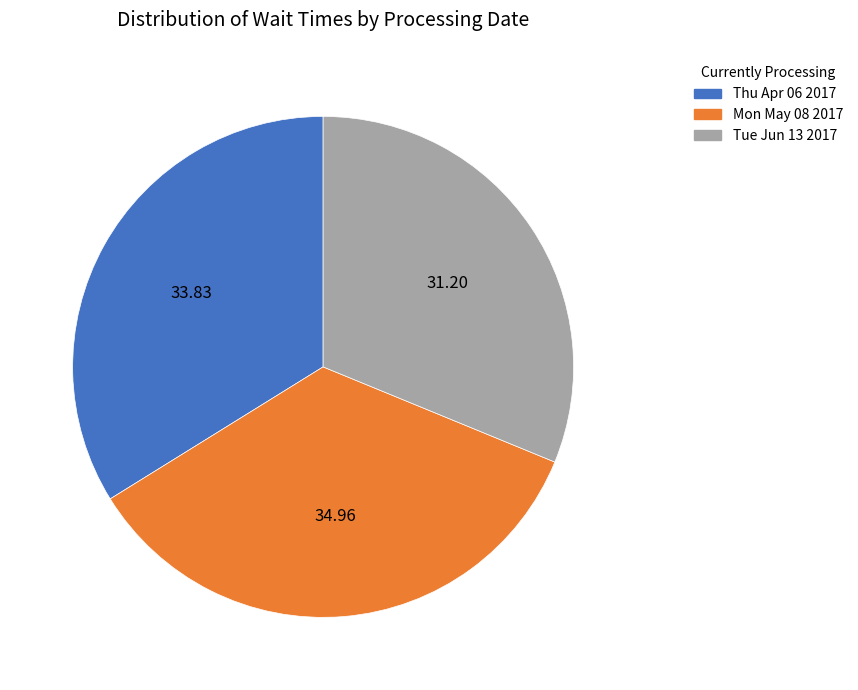

The Tue Jun 13 2017 slice represents 37% of the pie. True or false?

False